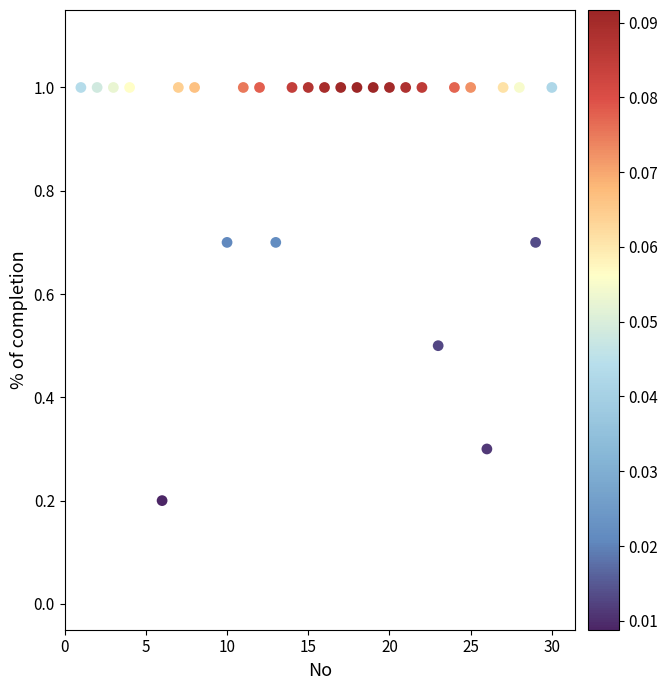

What is the range of X values (max minus min)?

29.0